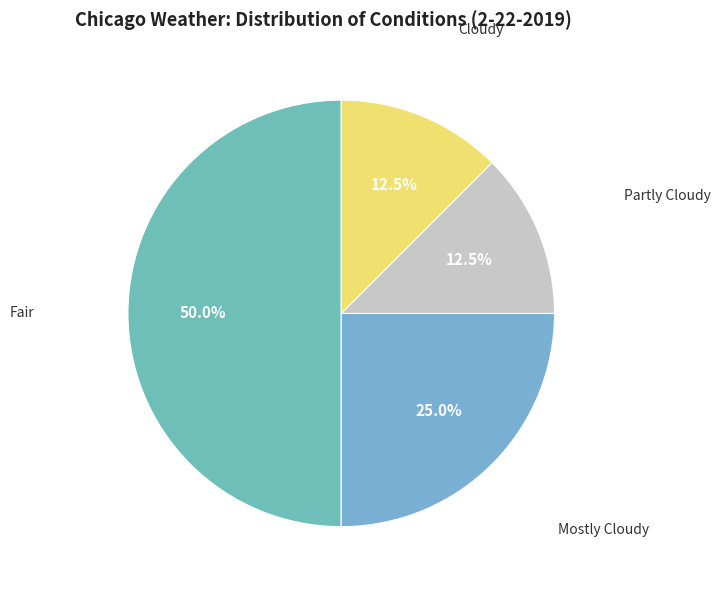

Is Partly Cloudy the majority of the pie?

No